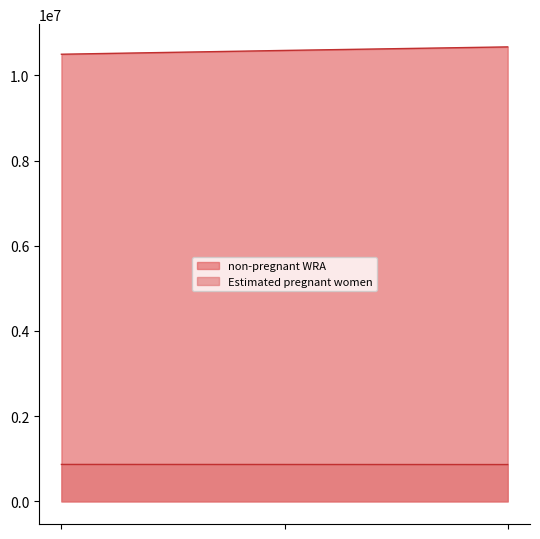

Is the value of non-pregnant WRA at 11450800 greater than the value of Estimated pregnant women at 11532355?

Yes